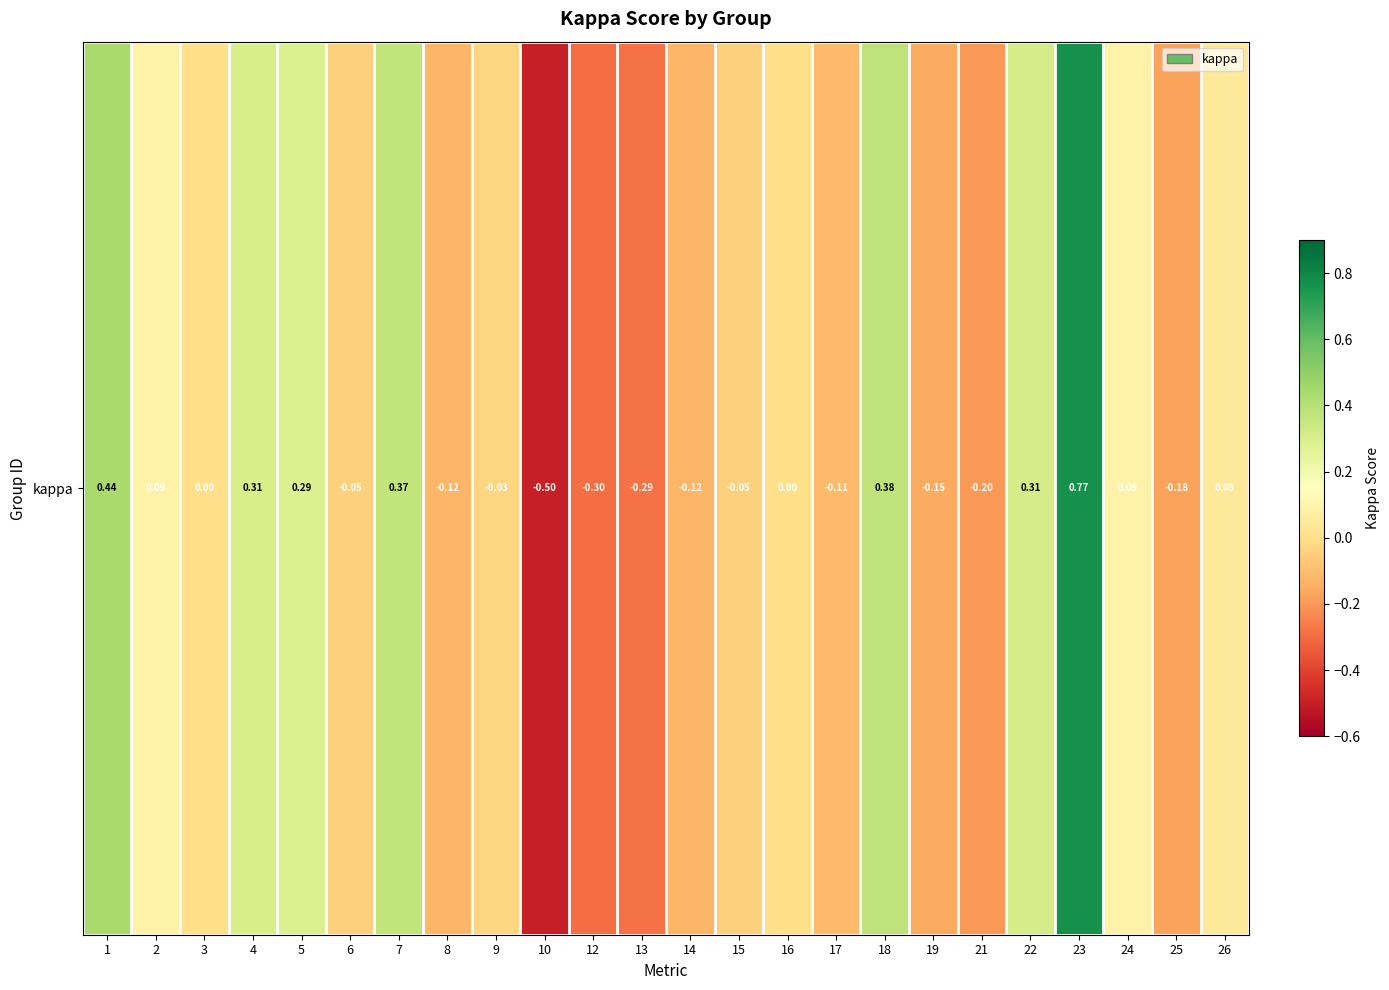

Rank the categories by value from lowest to highest.

10, 12, 13, 21, 25, 19, 8, 14, 17, 6, 15, 9, 3, 16, 26, 2, 24, 5, 4, 22, 7, 18, 1, 23